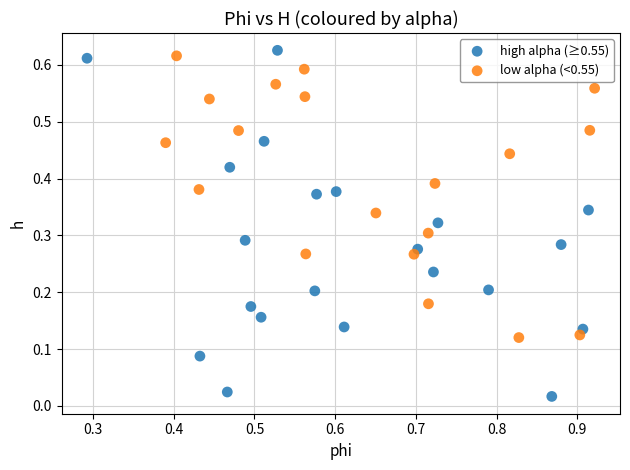

Which series has the widest spread of Y values?

high alpha (≥0.55)